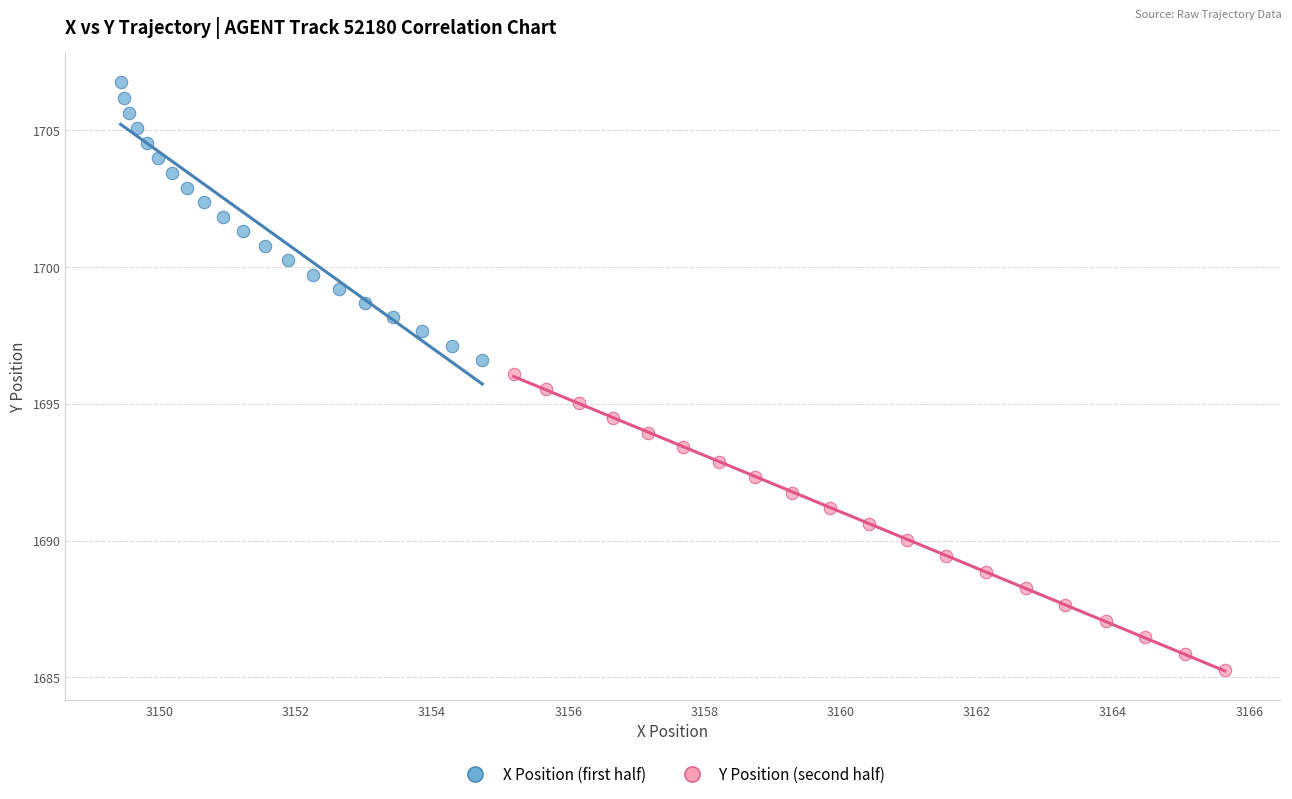

Which series contains the lowest Y value?

Y Position (second half)